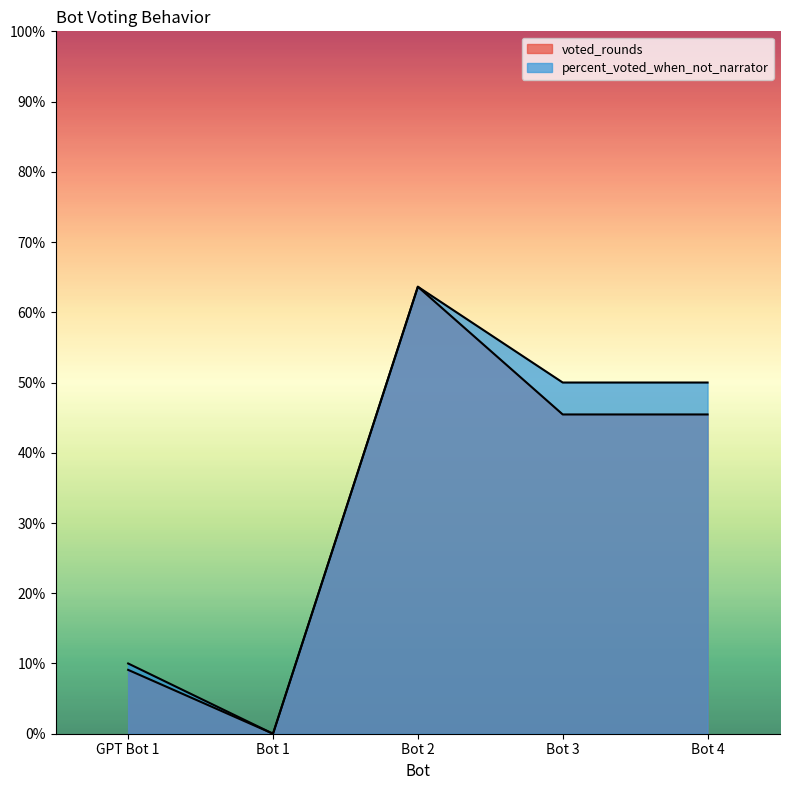

At which category does percent_voted_when_not_narrator reach its first local peak?

Bot 2